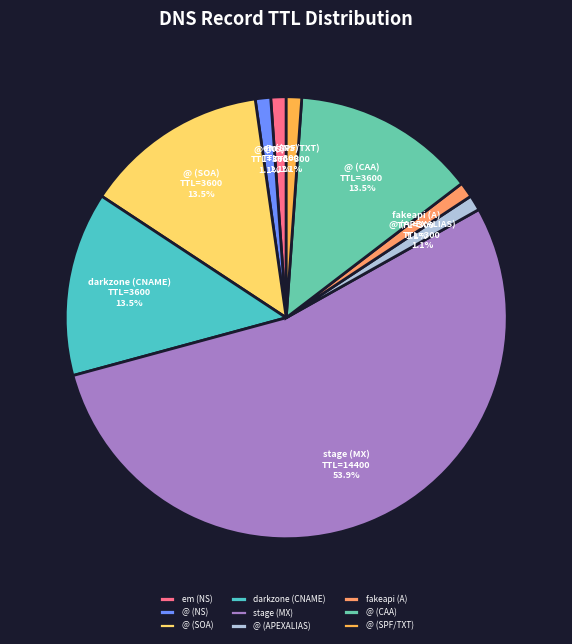

Does stage (MX) account for over 50% of the chart?

Yes